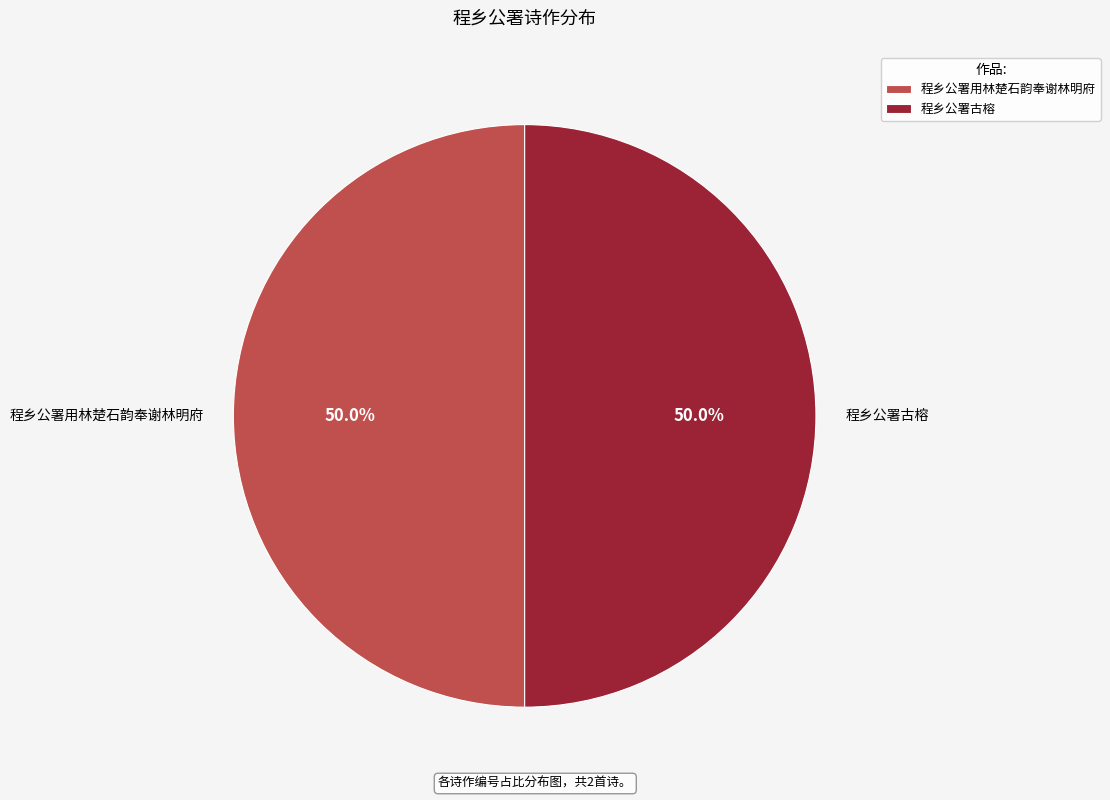

Combined, what portion of the pie is 程乡公署用林楚石韵奉谢林明府 and 程乡公署古榕?

100.0%